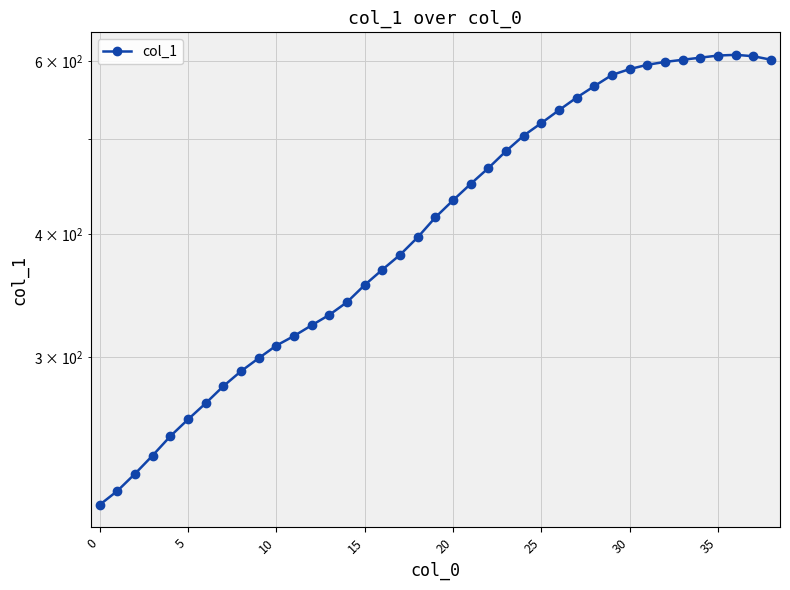

What is the difference between the maximum and minimum values?

397